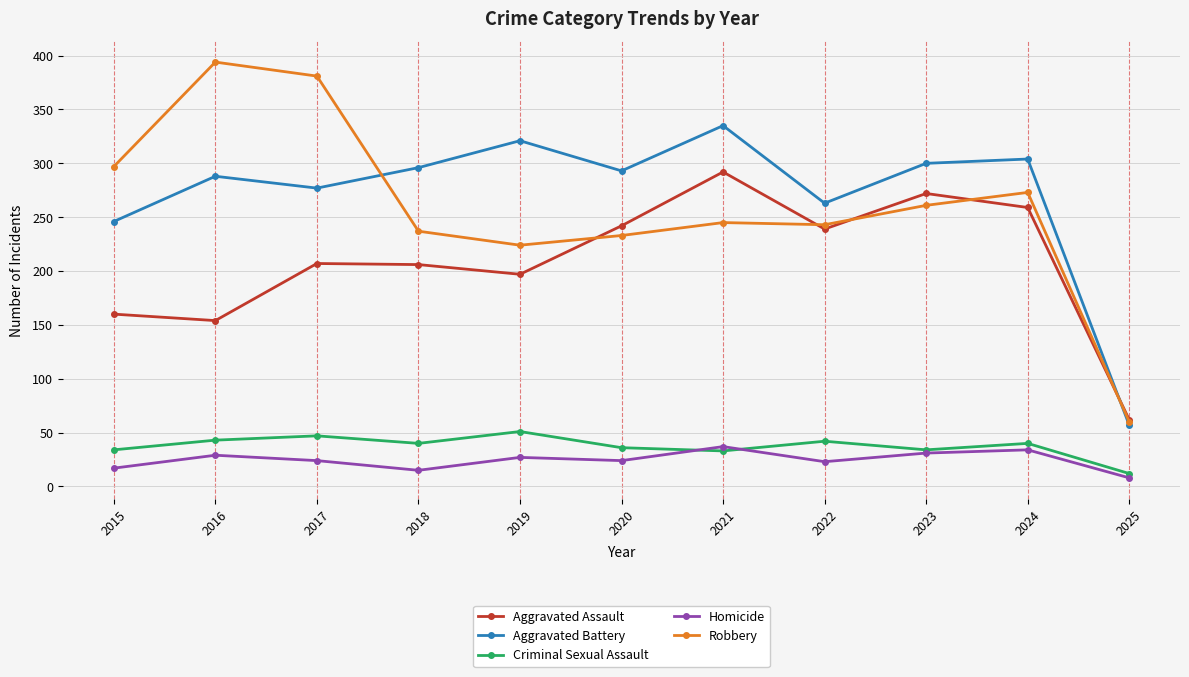

Between 2019 and 2021, which series saw the biggest shift?

Aggravated Assault